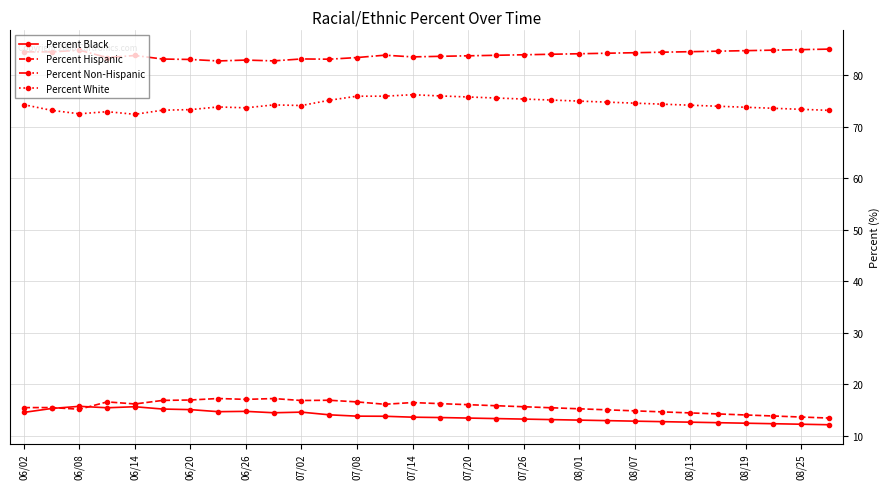

True or false: Percent Black has more than 0 points higher than both neighbors.

True